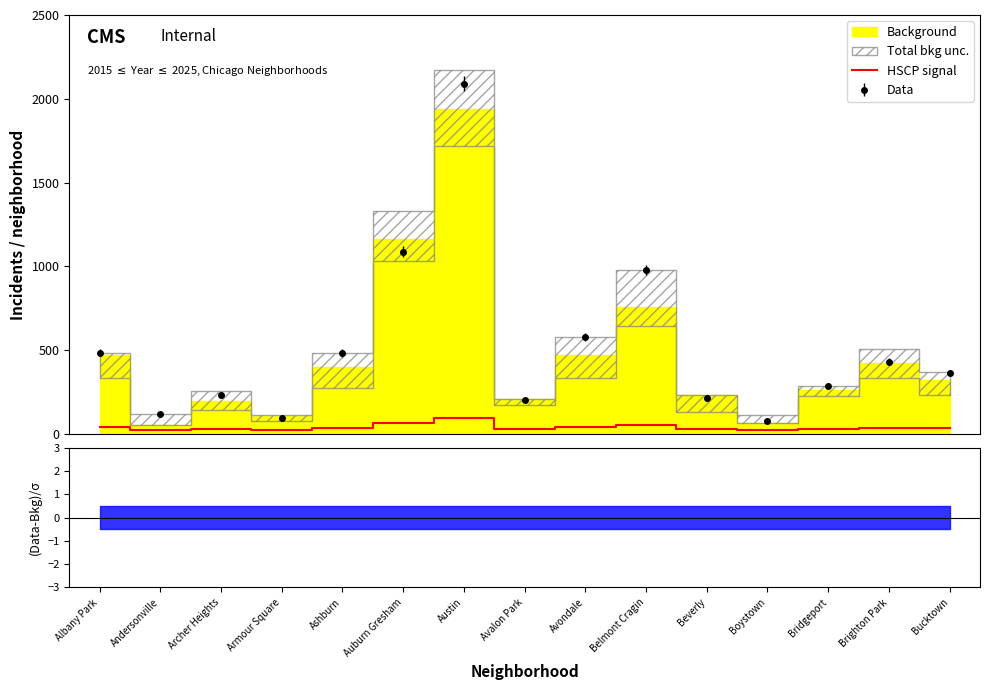

True or false: Data and HSCP signal intersect in this chart.

False